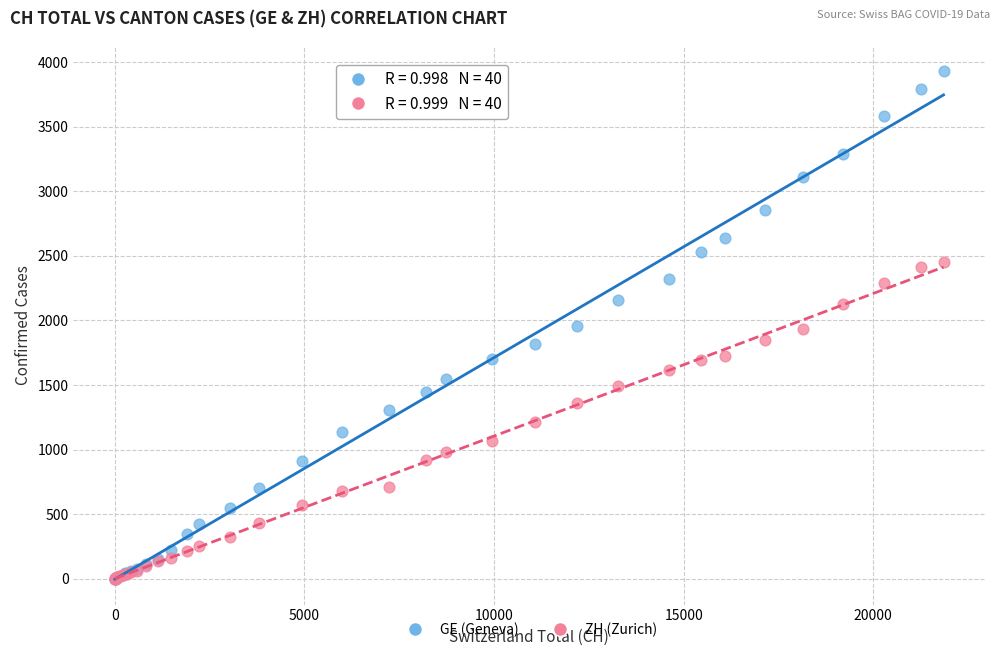

What are all the series names shown in the legend?

GE (Geneva), ZH (Zurich)